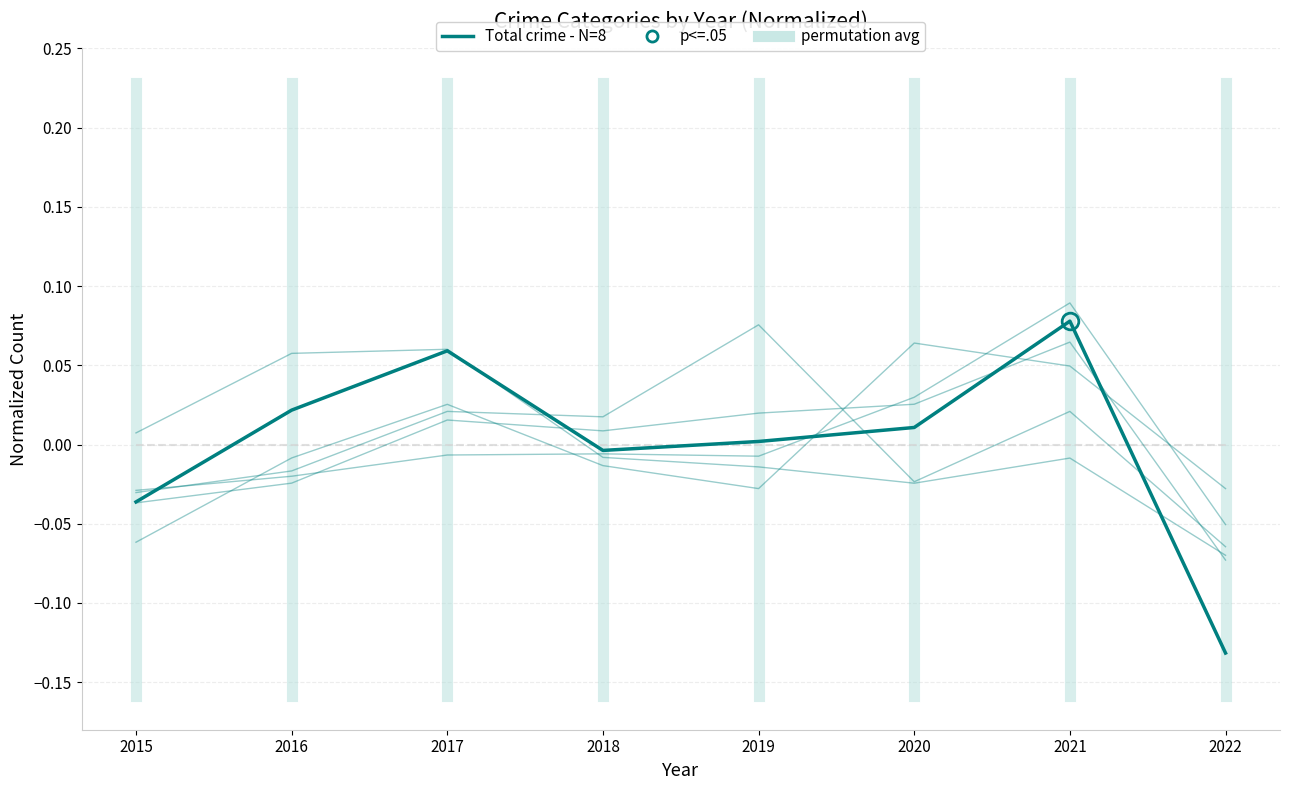

At which category is the sum across all series the highest?

2021